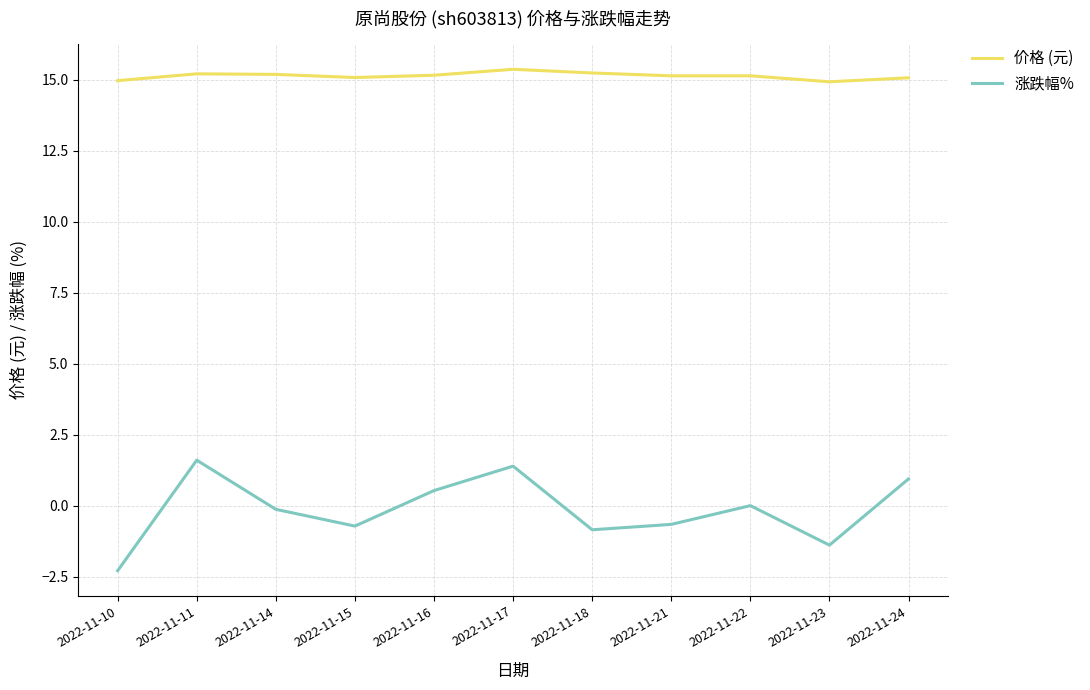

Which category has the lowest value in the 涨跌幅% series?

2022-11-10